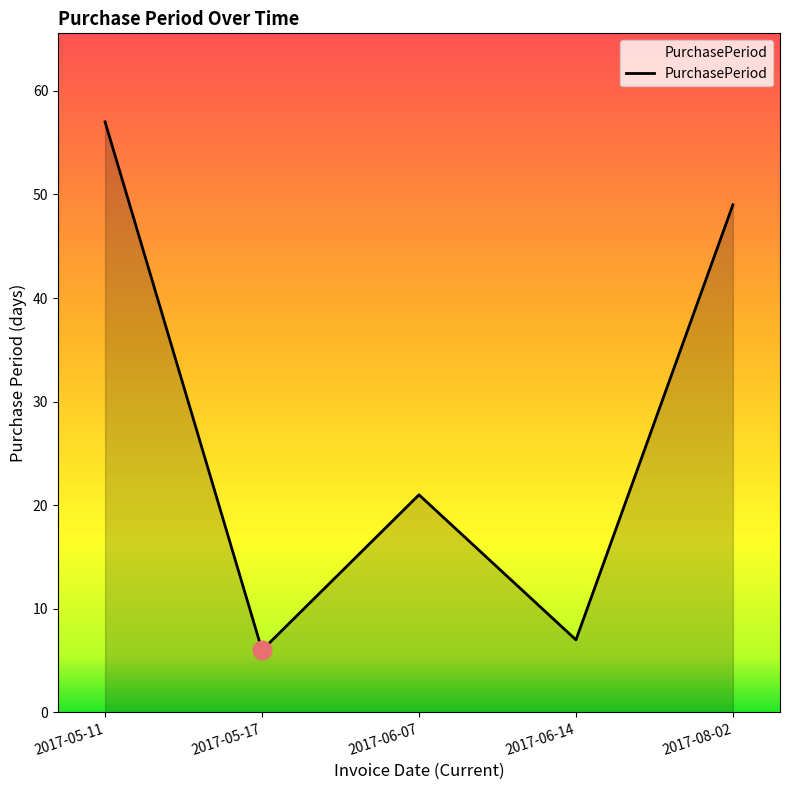

What is the change in value from 2017-05-11 to 2017-08-02?

-8